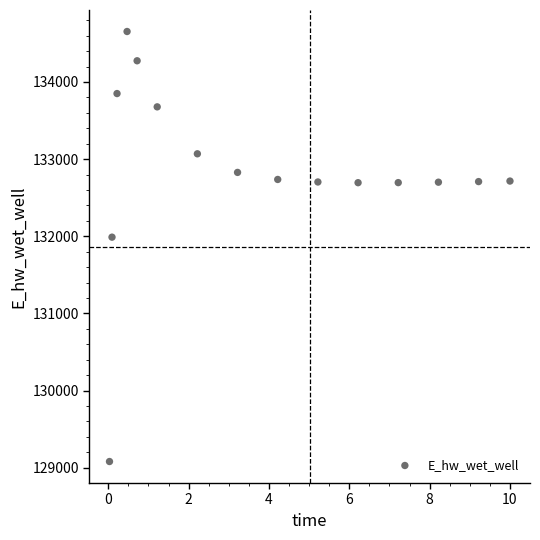

What is the range of Y values (max minus min)?

5574.3